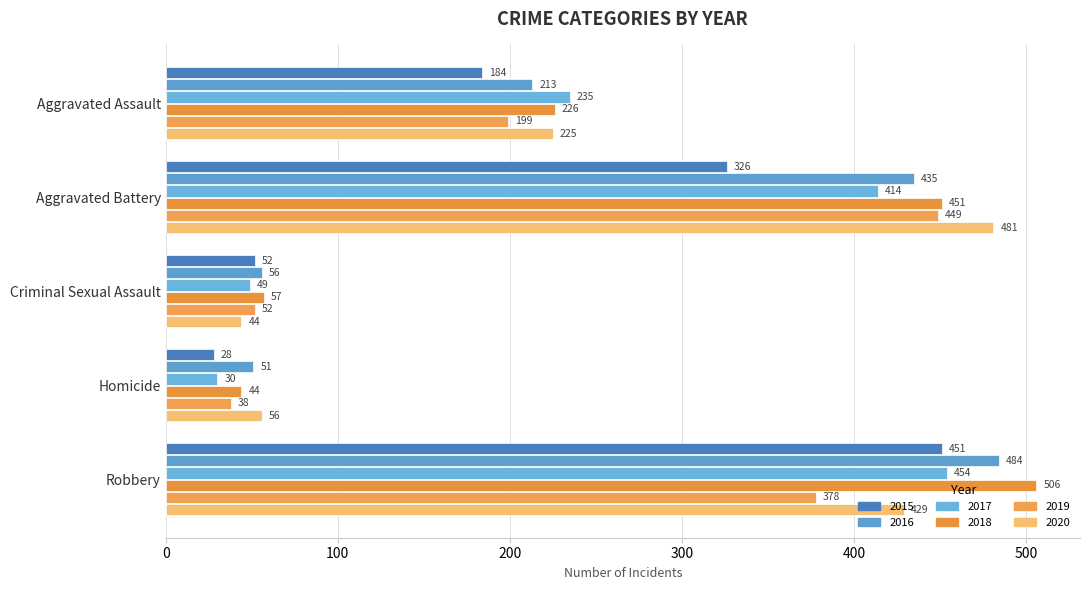

What is the label of the 3rd bar from the right?

Criminal Sexual Assault